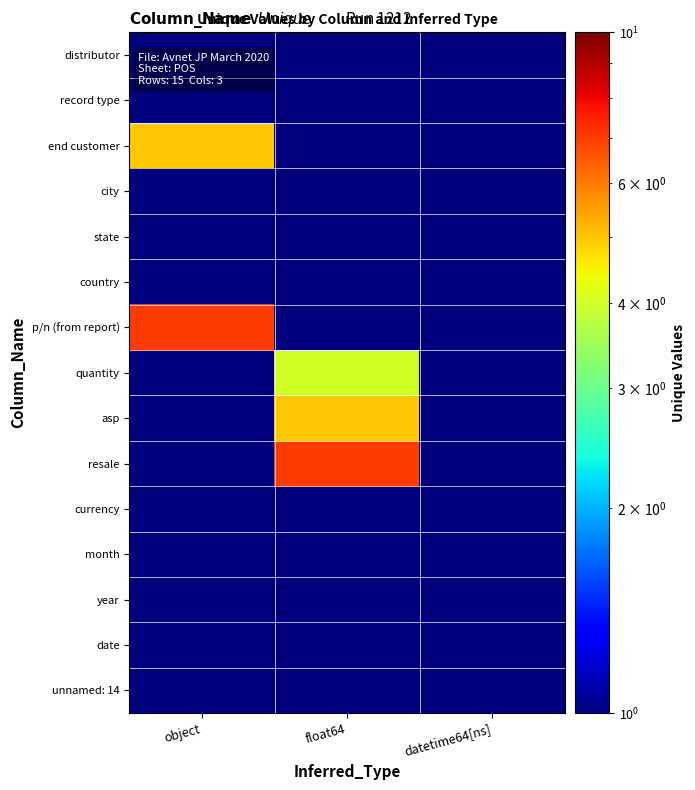

Reading right to left, list all the values displayed in this chart.

distributor: datetime64[ns]=0.5	float64=0.5	object=1.0
record type: datetime64[ns]=0.5	float64=0.5	object=1.0
end customer: datetime64[ns]=0.5	float64=0.5	object=5.0
city: datetime64[ns]=0.5	float64=0.5	object=0.5
state: datetime64[ns]=0.5	float64=0.5	object=0.5
country: datetime64[ns]=0.5	float64=0.5	object=0.5
p/n (from report): datetime64[ns]=0.5	float64=0.5	object=7.0
quantity: datetime64[ns]=0.5	float64=4.0	object=0.5
asp: datetime64[ns]=0.5	float64=5.0	object=0.5
resale: datetime64[ns]=0.5	float64=7.0	object=0.5
currency: datetime64[ns]=0.5	float64=0.5	object=1.0
month: datetime64[ns]=0.5	float64=0.5	object=1.0
year: datetime64[ns]=0.5	float64=1.0	object=0.5
date: datetime64[ns]=1.0	float64=0.5	object=0.5
unnamed: 14: datetime64[ns]=0.5	float64=1.0	object=0.5